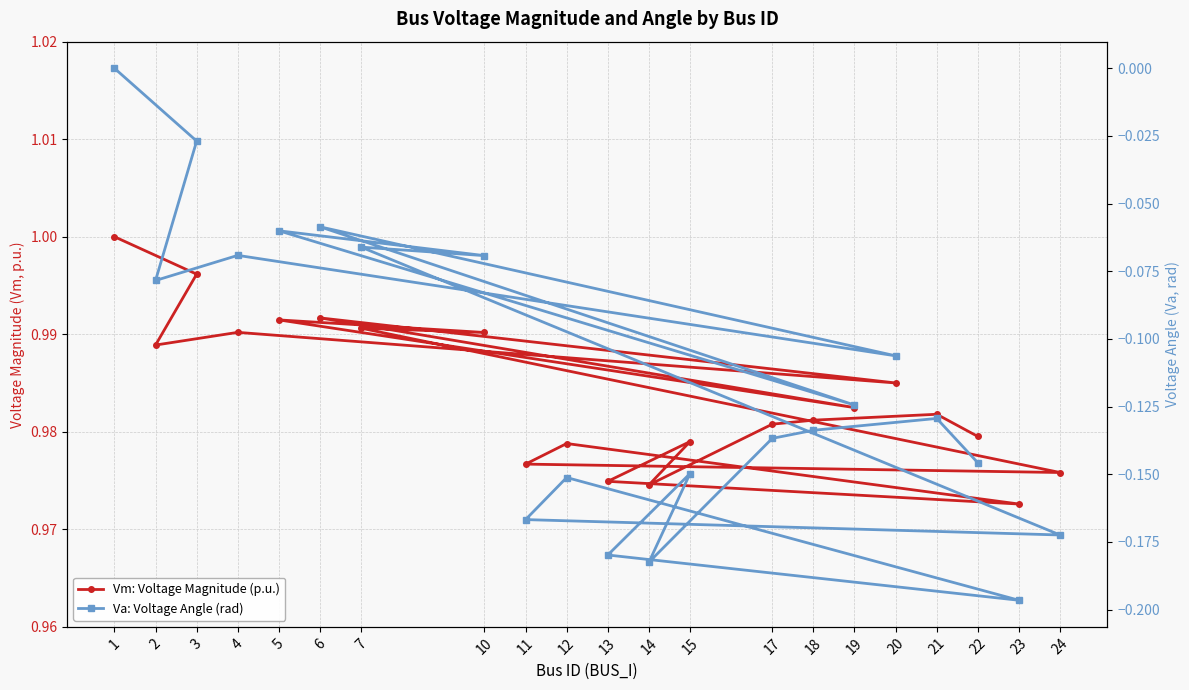

Reading left to right, transcribe all the data shown in this chart.

Vm: Voltage Magnitude (p.u.): 1.0	1.0	1.0	1.0	1.0	1.0	1.0	1.0	1.0	1.0	1.0	1.0	1.0	1.0	1.0	1.0	1.0	1.0	1.0	1.0	1.0
Va: Voltage Angle (rad): 0.0	-0.0	-0.1	-0.1	-0.1	-0.1	-0.1	-0.1	-0.1	-0.1	-0.2	-0.2	-0.2	-0.2	-0.2	-0.1	-0.2	-0.1	-0.1	-0.1	-0.1